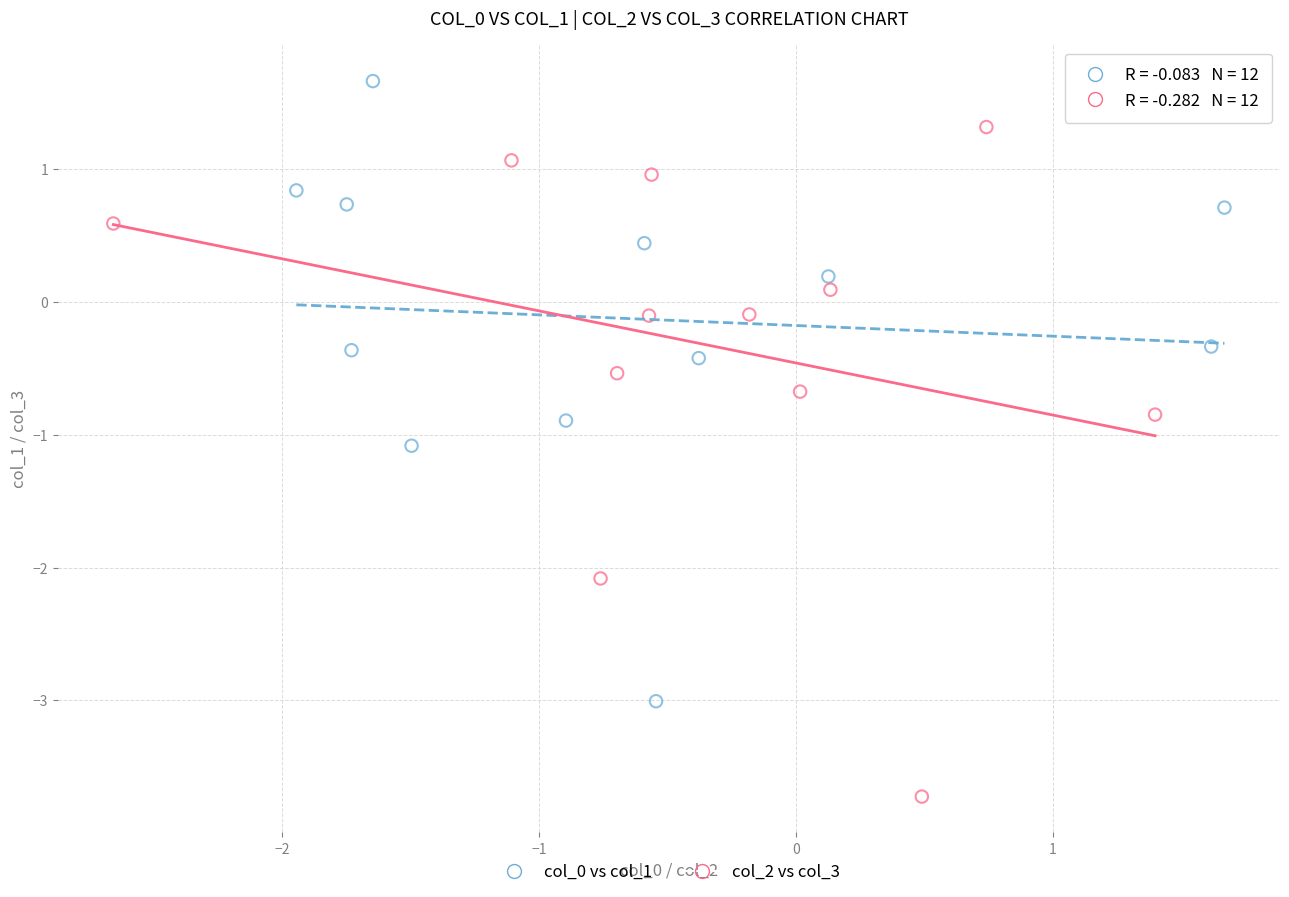

Which series contains the highest Y value?

col_0 vs col_1